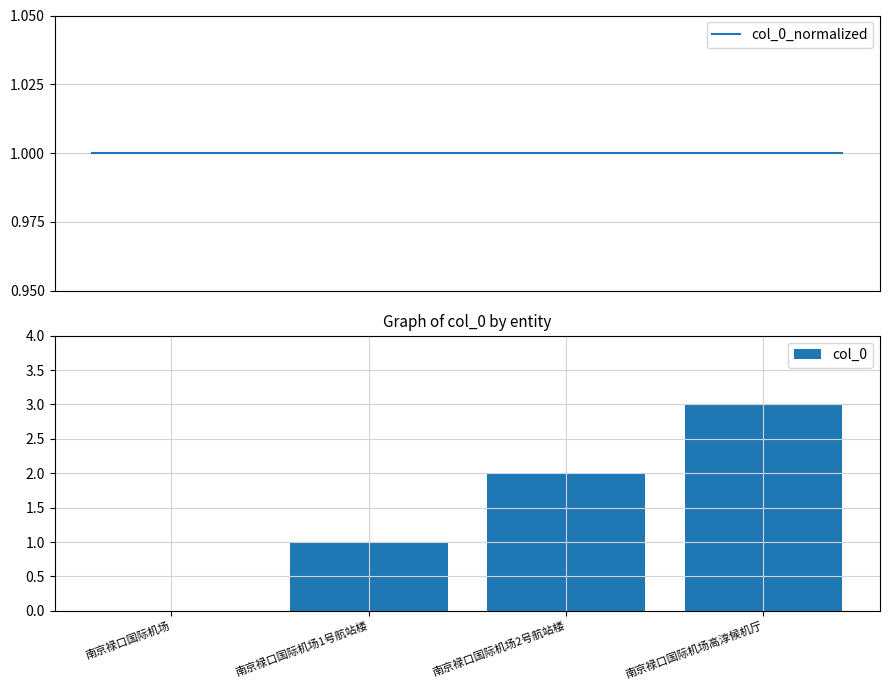

Rank the series by their maximum value, from lowest to highest.

col_0_normalized, col_0